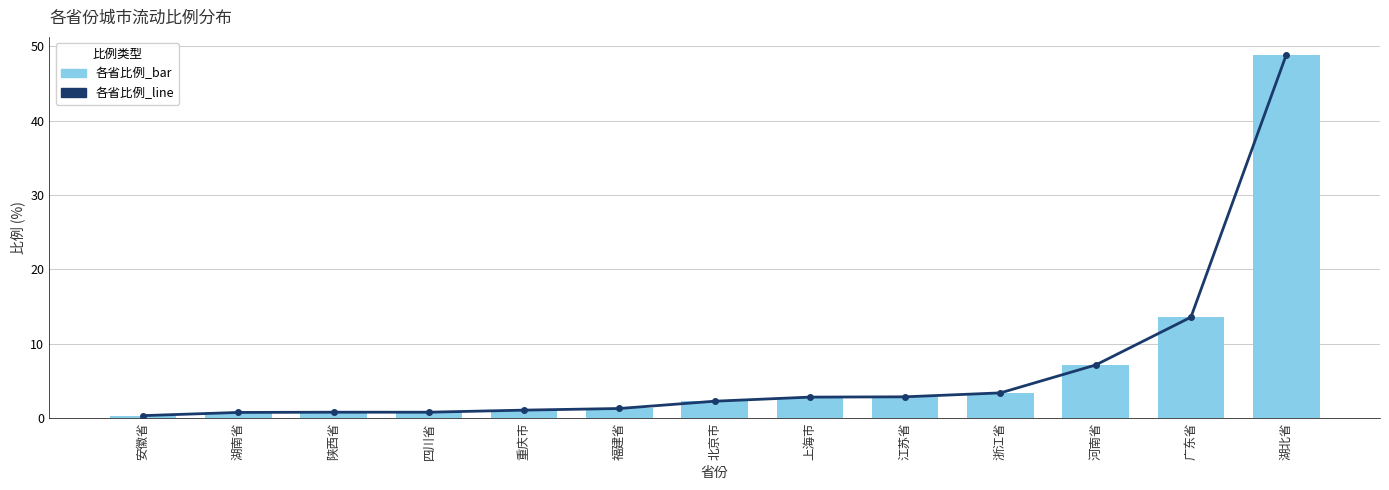

What position from the right is 广东省?

2